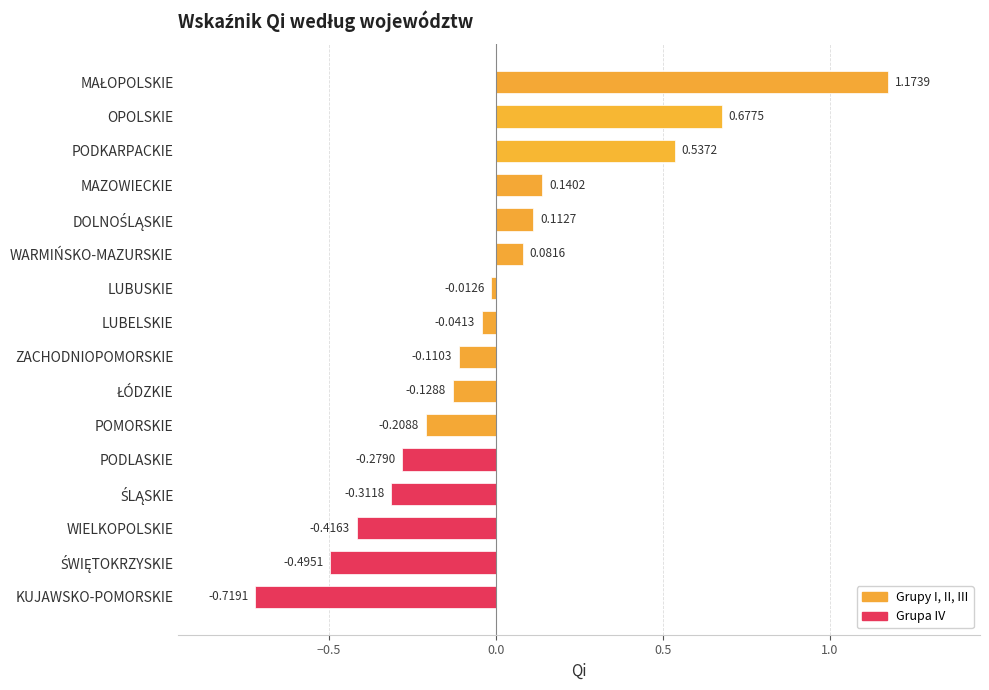

How many values are below 0?

10